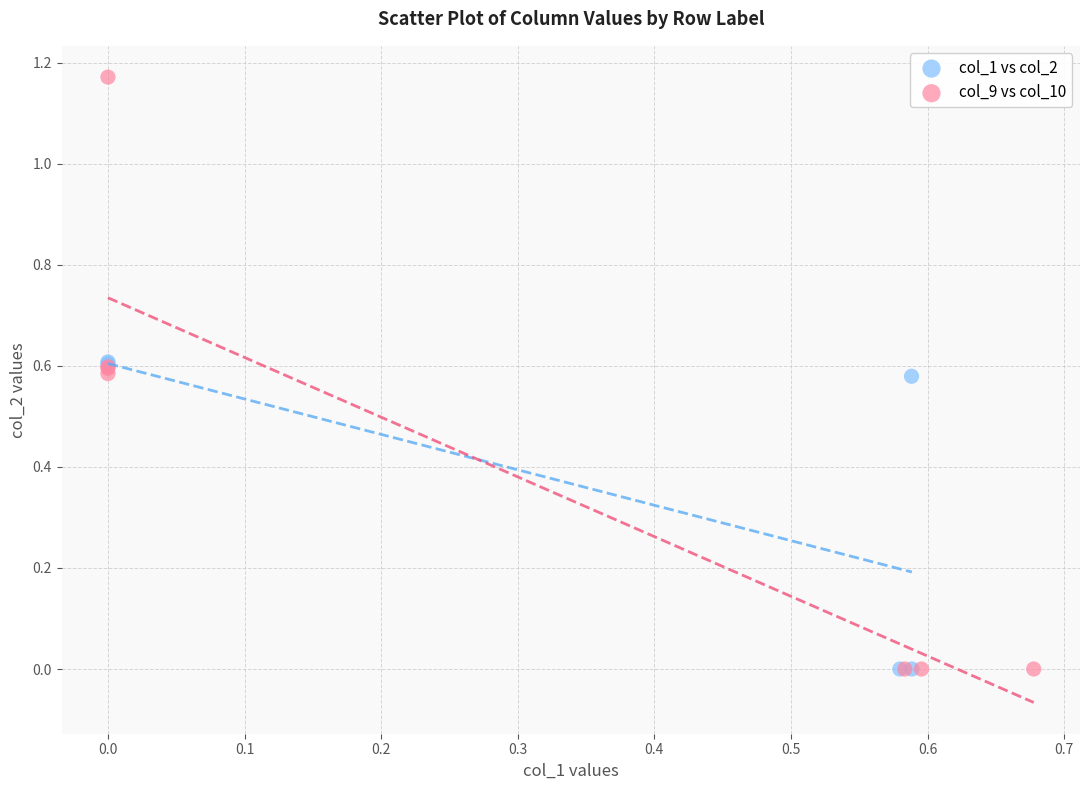

Which series reaches the maximum Y coordinate?

col_9 vs col_10